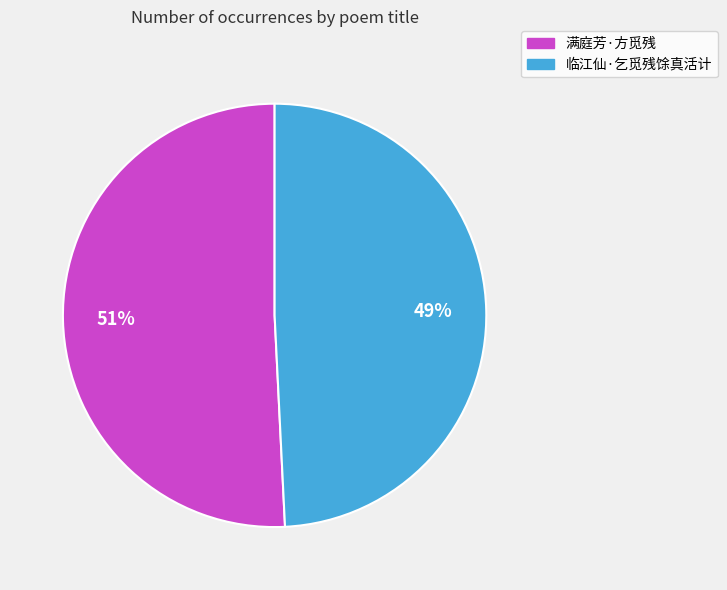

Count the number of slices in the pie.

2